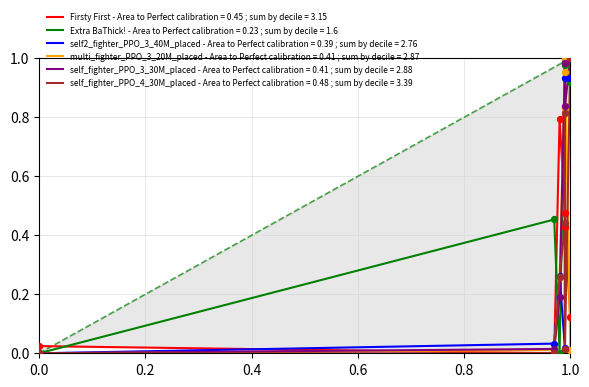

Which series contains the lowest Y value?

Extra BaThick!